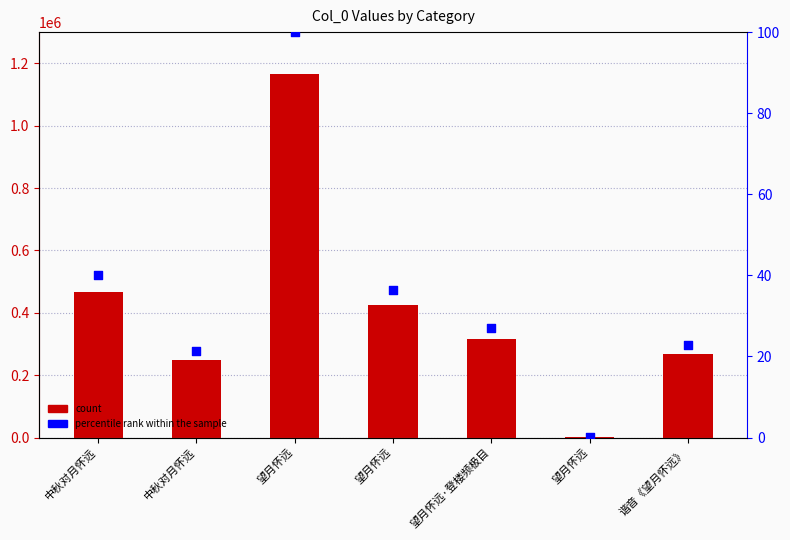

At which category is the sum across all series the highest?

望月怀远